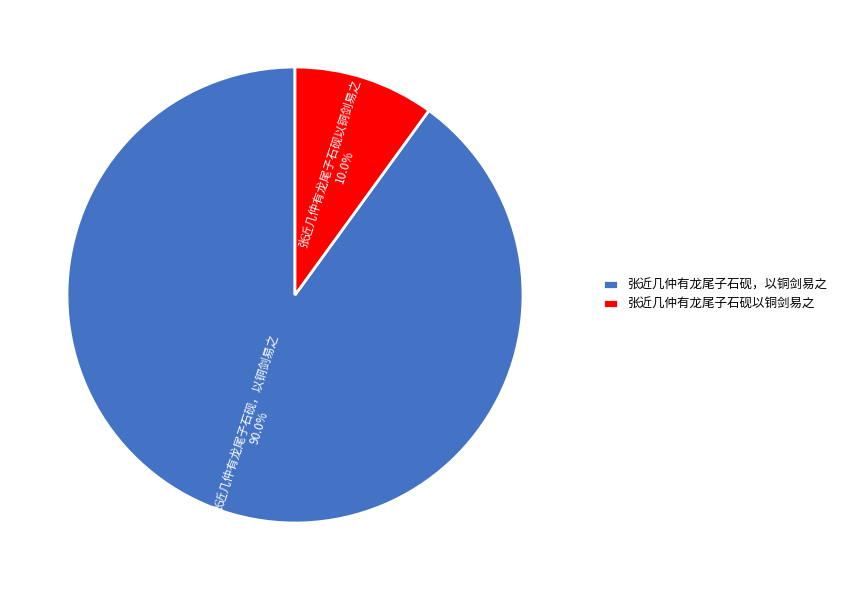

Is 张近几仲有龙尾子石砚以铜剑易之 the majority of the pie?

No